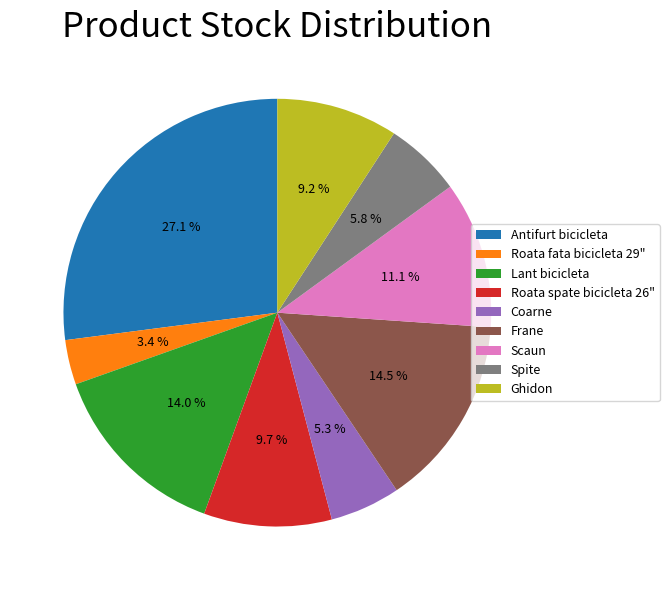

Between Coarne and Scaun, which is larger?

Scaun